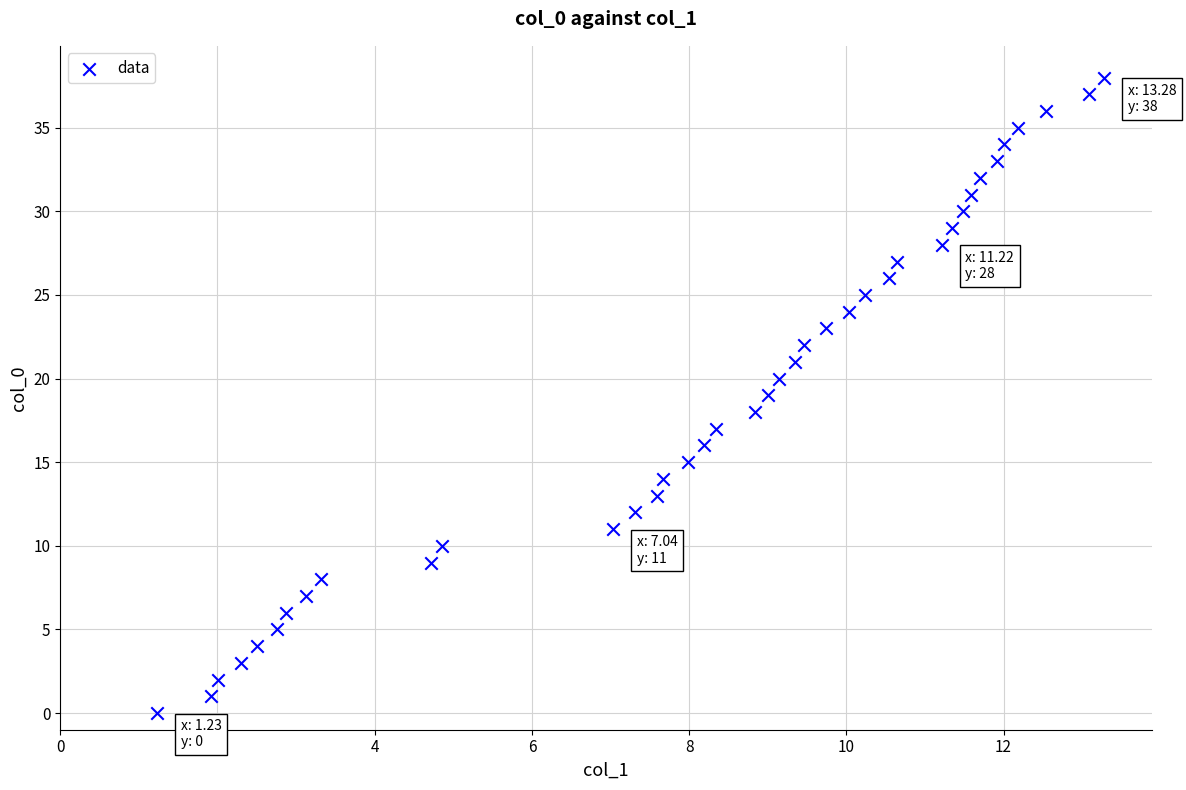

What is the range of Y values (max minus min)?

38